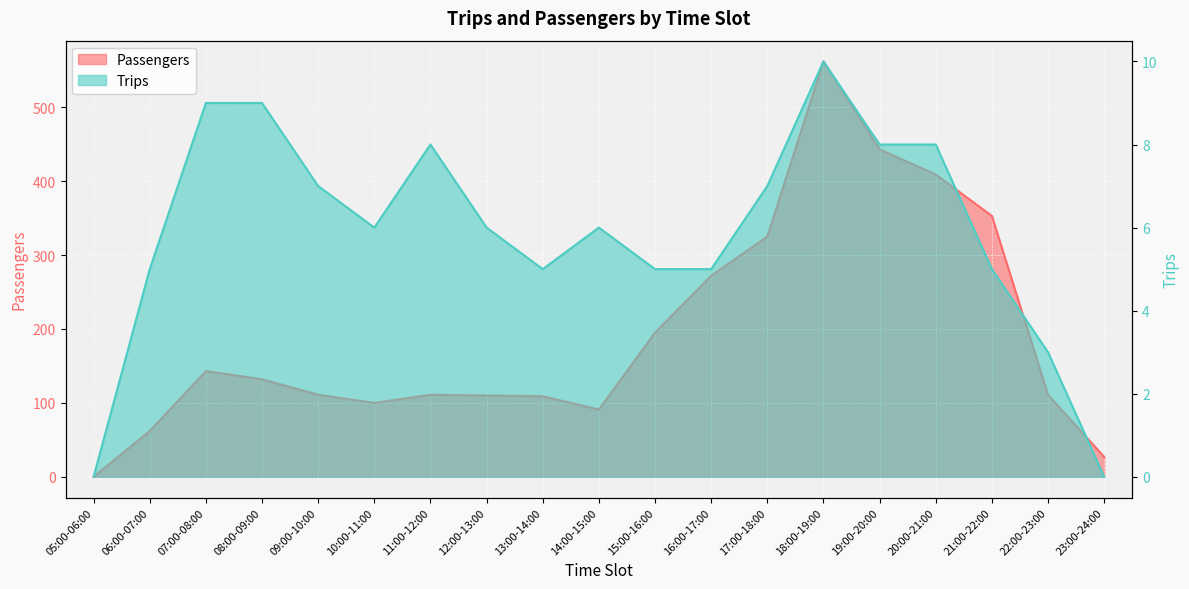

Where does the Trips series first go above 6?

07:00-08:00